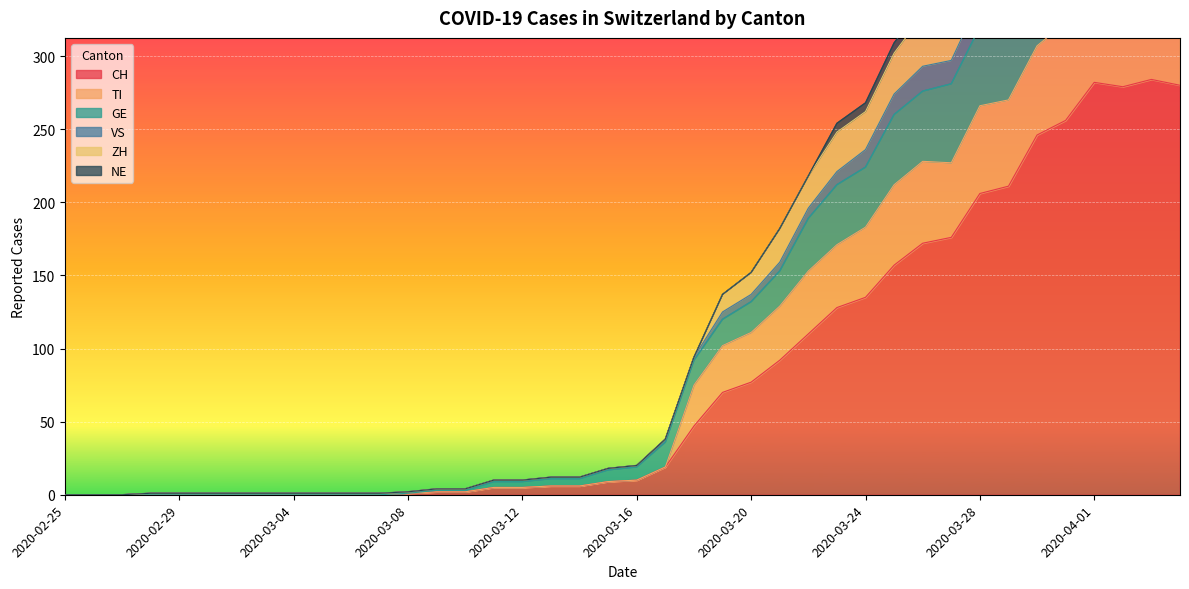

Where is CH nearest to the value 142?

2020-03-24